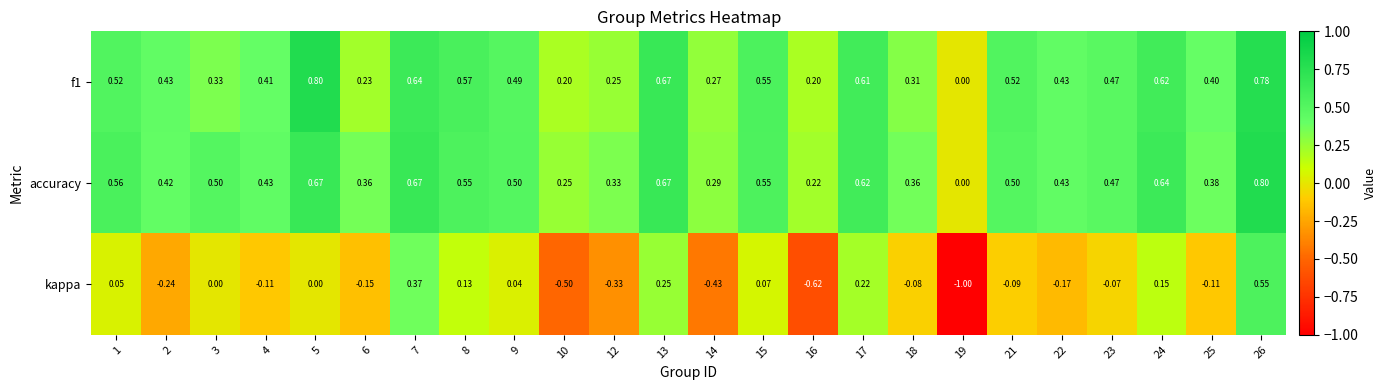

Which series has the largest range (max minus min)?

kappa